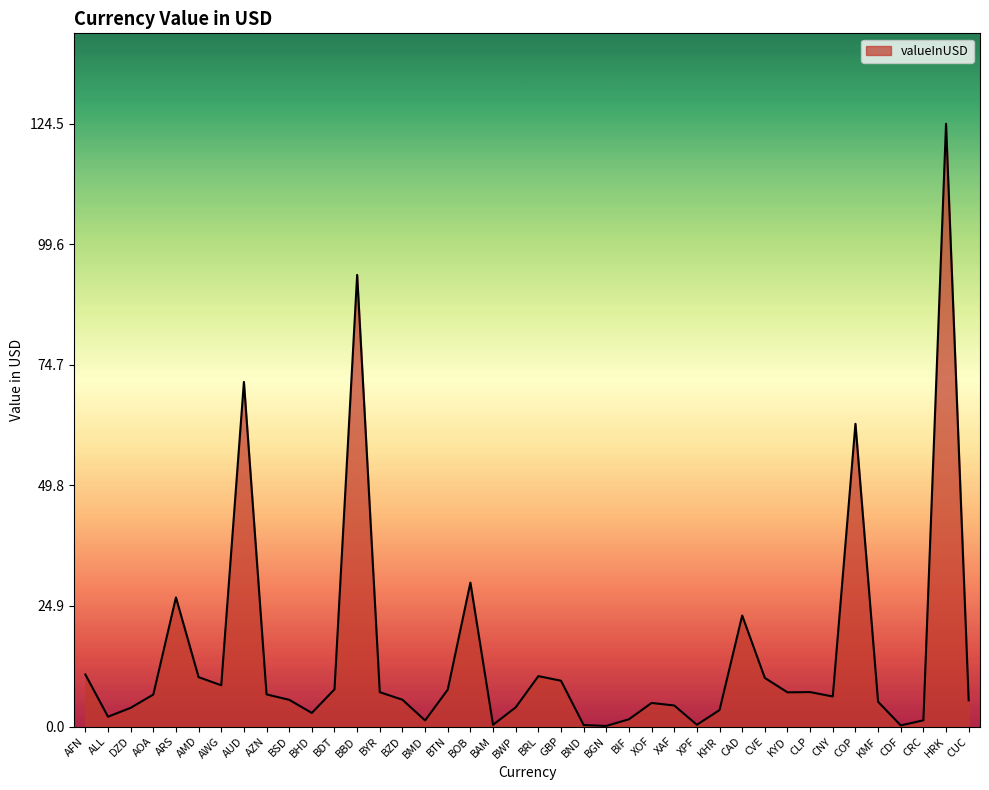

What is the sum of the values at AOA and BBD?

99.9